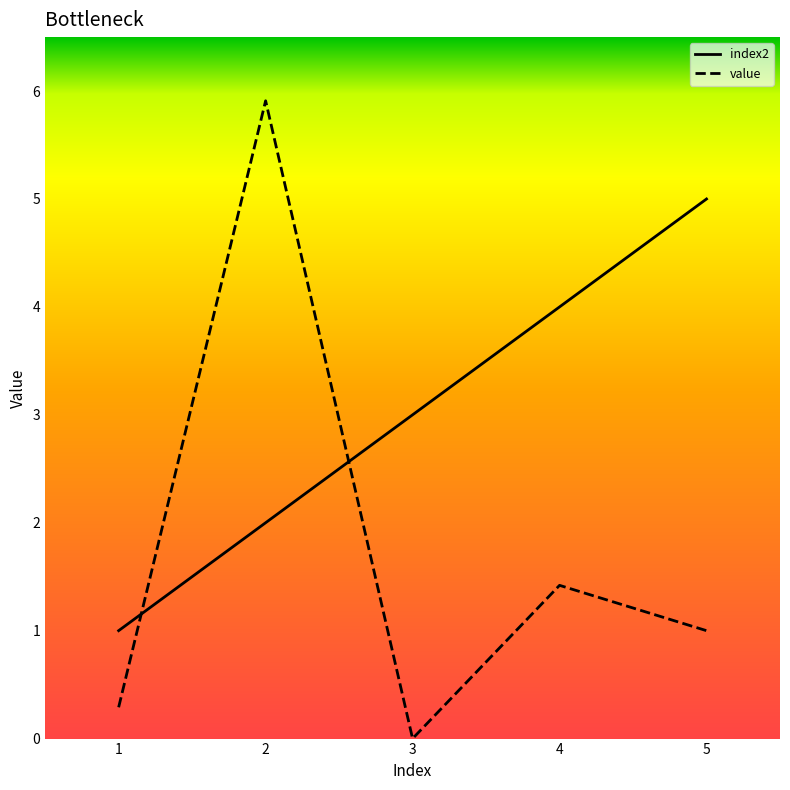

Which series has the largest range (max minus min)?

value